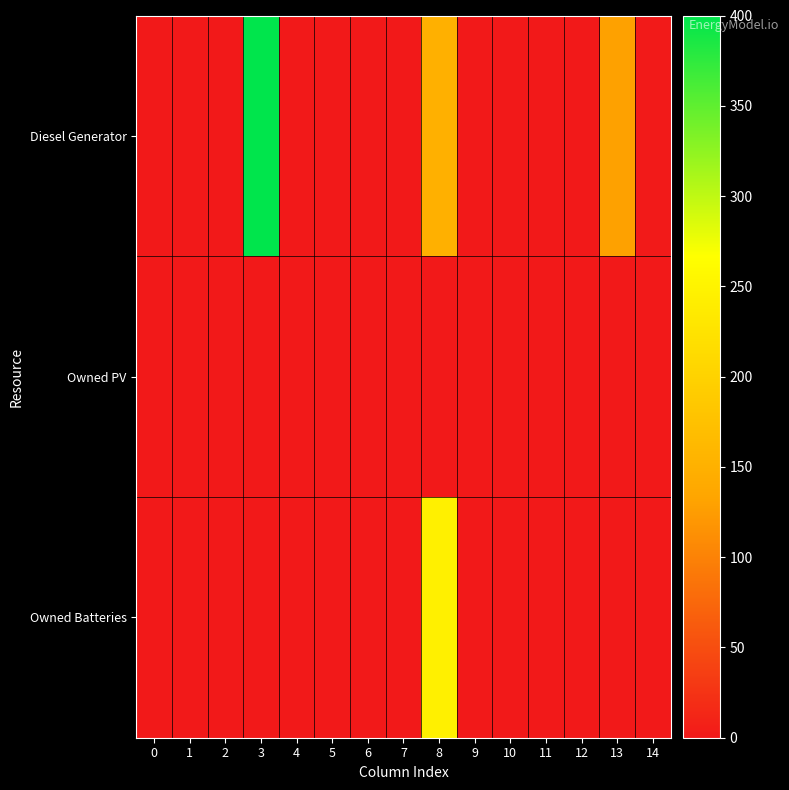

Reading left to right, list all the values displayed in this chart.

Diesel Generator: 0=0	1=0	2=0	3=400	4=0	5=0	6=0	7=0	8=149	9=0	10=0	11=0	12=0	13=129	14=1
Owned PV: 0=0	1=0	2=0	3=0	4=0	5=0	6=0	7=0	8=0	9=0	10=0	11=0	12=0	13=0	14=0
Owned Batteries: 0=0	1=0	2=0	3=0	4=0	5=0	6=0	7=0	8=245	9=0	10=0	11=0	12=0	13=0	14=0